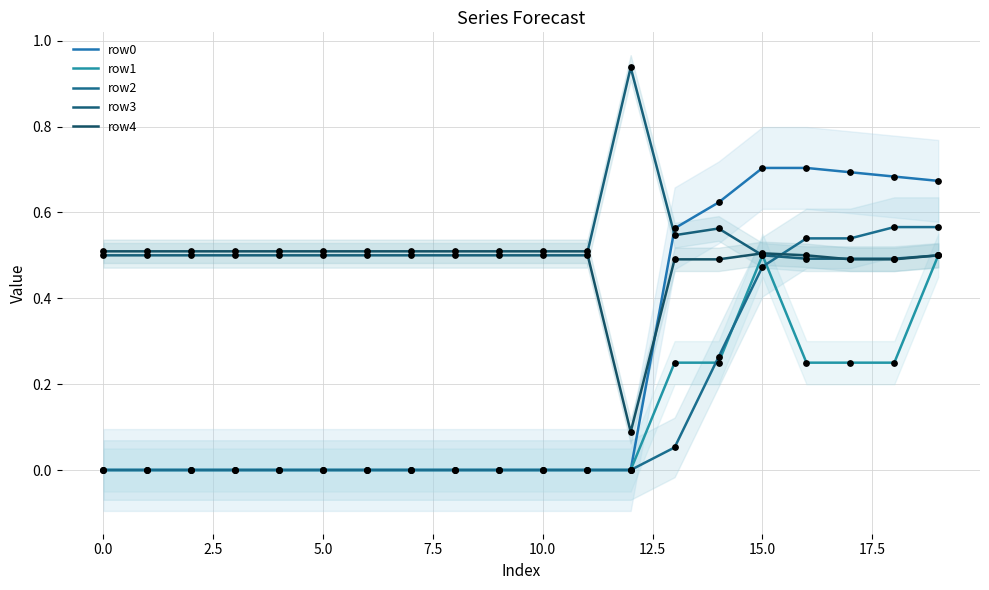

Is the value of row0 at 15.0 greater than the value of row3 at 7.5?

No